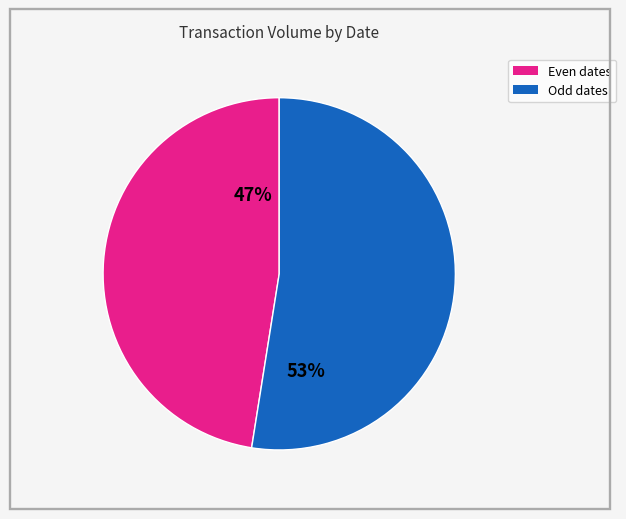

To the nearest percent, what is the average slice percentage?

50%